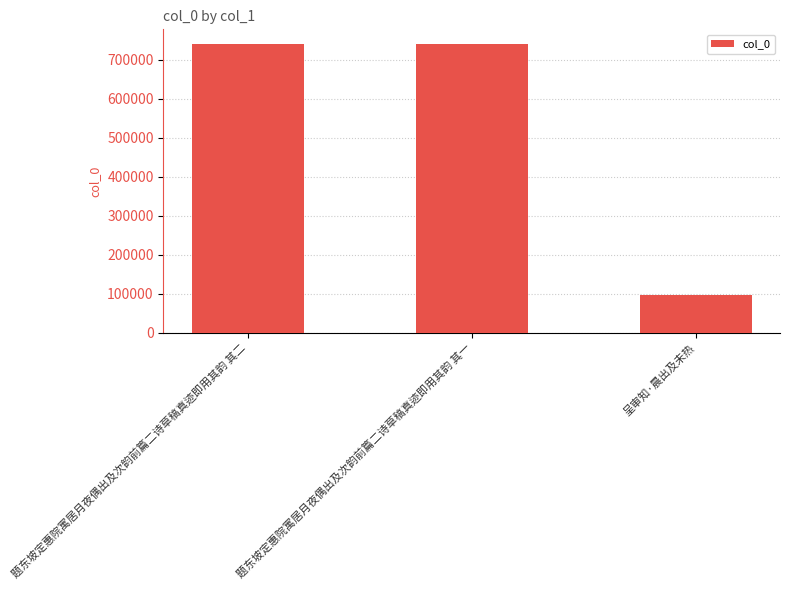

What is the change in value from 题东坡定惠院寓居月夜偶出及次韵前篇二诗草稿真迹即用其韵 其二 to 题东坡定惠院寓居月夜偶出及次韵前篇二诗草稿真迹即用其韵 其一?

-1